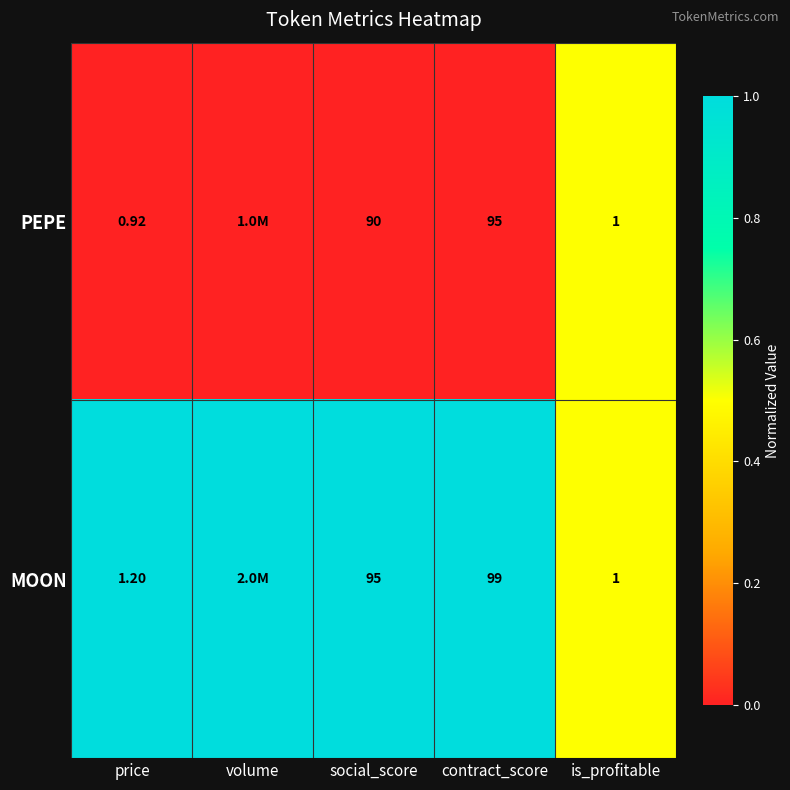

Which category has the highest value across all series?

price